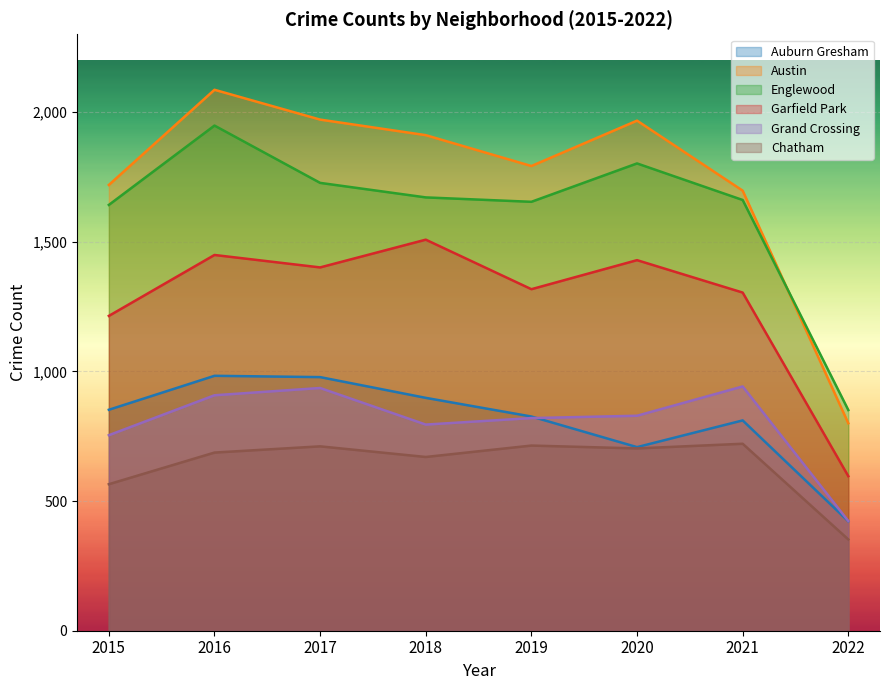

True or false: Auburn Gresham and Chatham cross at least once.

False